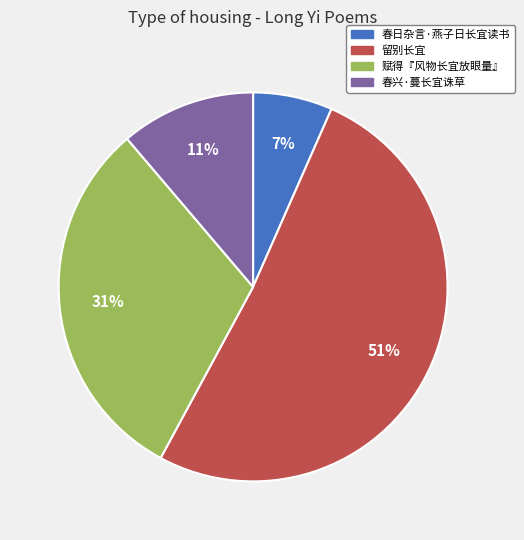

The 留别长宜 slice represents 51% of the pie. True or false?

True